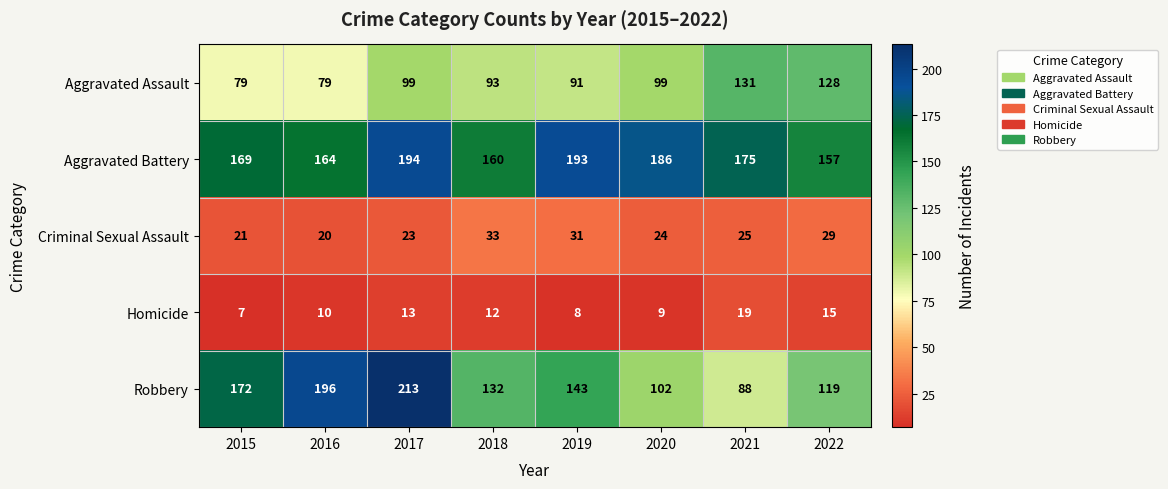

What is the maximum value shown in the chart?

213